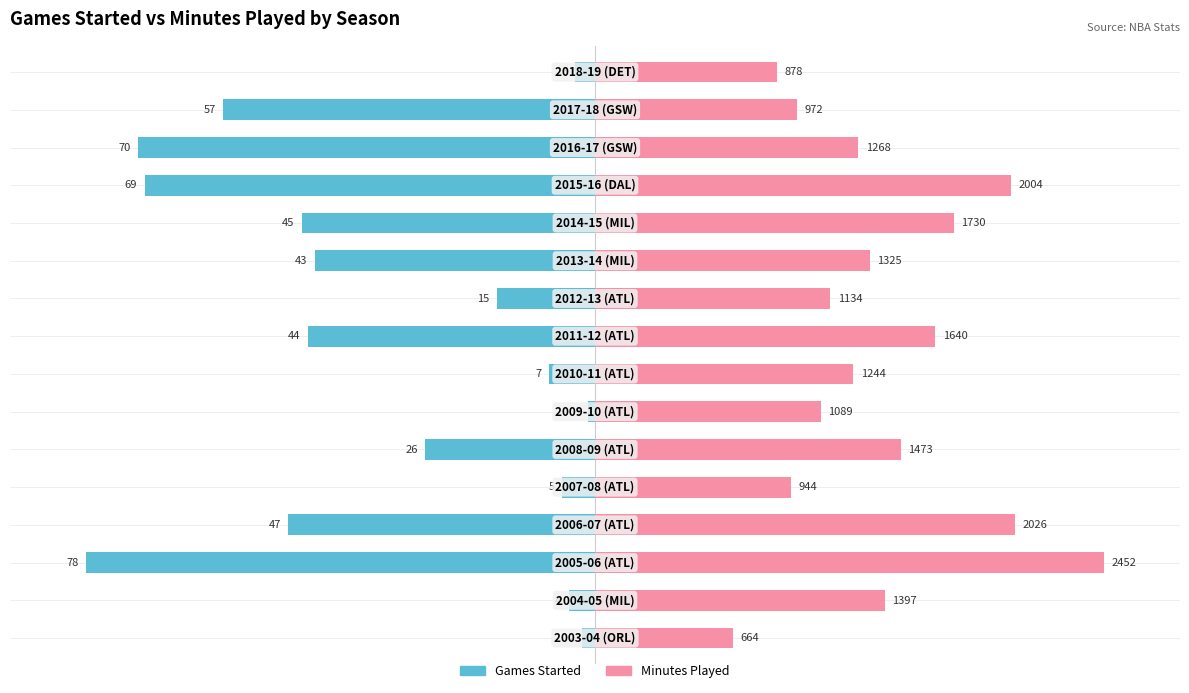

Rank the categories by Minutes Played value from lowest to highest.

0, 15, 4, 14, 6, 9, 7, 13, 10, 1, 5, 8, 11, 12, 3, 2